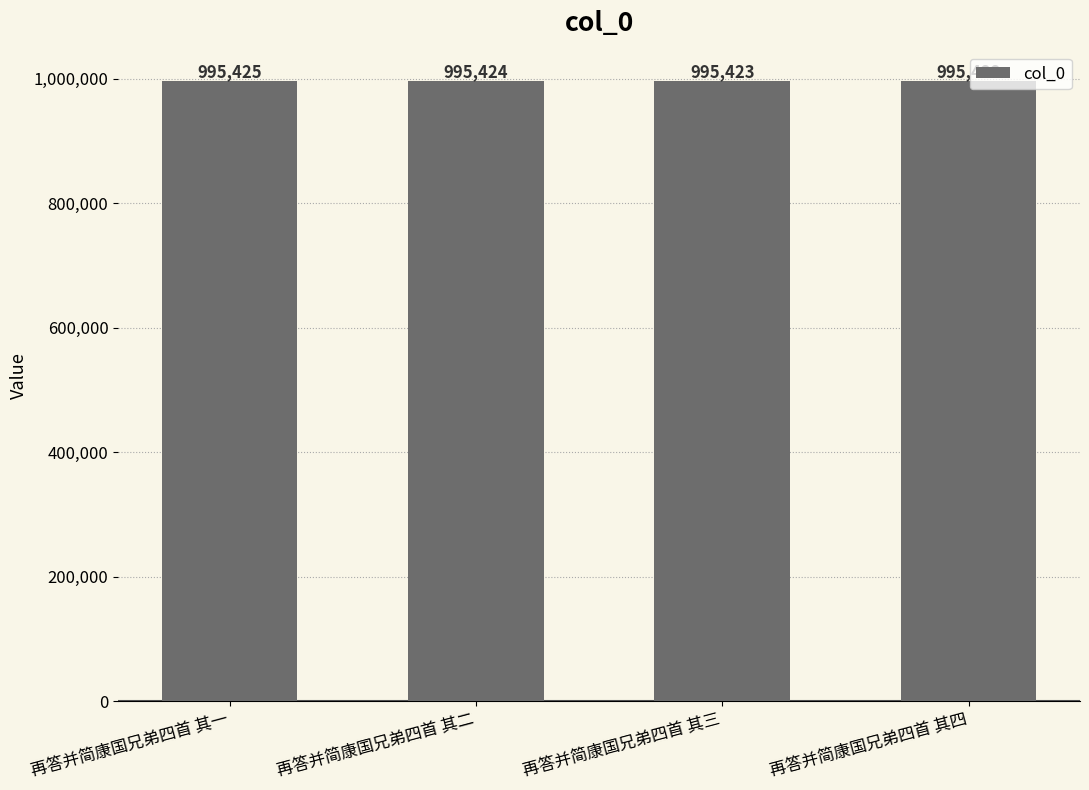

How many values are between 995423 and 995425?

3